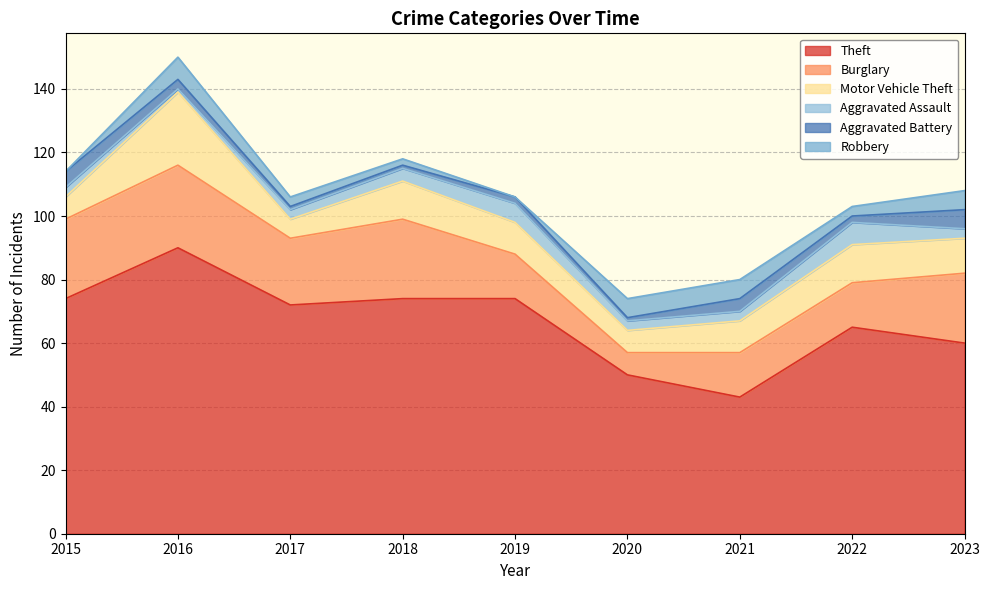

True or false: Robbery and Burglary cross at least once.

False